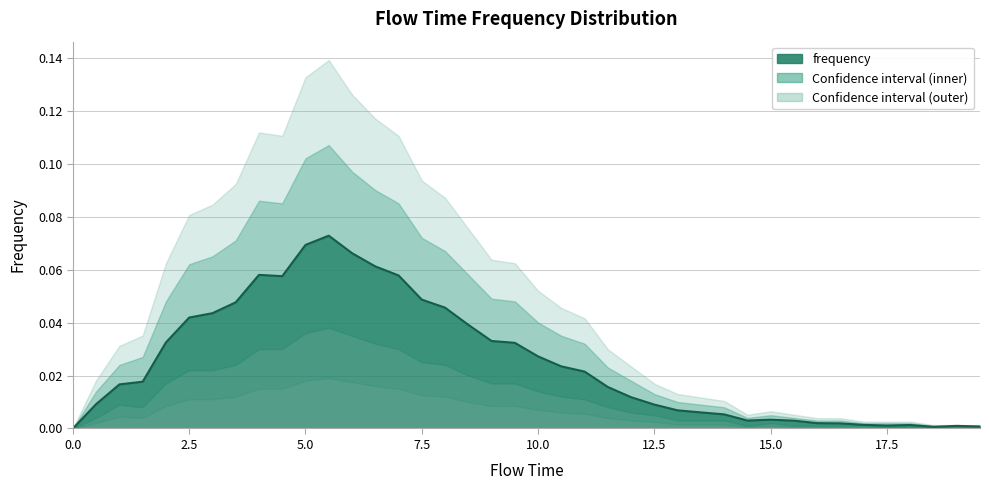

Reading left to right, list all the values displayed in this chart.

frequency: 0.0	0.0	0.0	0.0	0.0	0.0	0.0	0.0	0.1	0.1	0.1	0.1	0.1	0.1	0.1	0.0	0.0	0.0	0.0	0.0	0.0	0.0	0.0	0.0	0.0	0.0	0.0	0.0	0.0	0.0	0.0	0.0	0.0	0.0	0.0	0.0	0.0	0.0	0.0	0.0
frequency_upper: 0.0	0.0	0.0	0.0	0.0	0.1	0.1	0.1	0.1	0.1	0.1	0.1	0.1	0.1	0.1	0.1	0.1	0.1	0.0	0.0	0.0	0.0	0.0	0.0	0.0	0.0	0.0	0.0	0.0	0.0	0.0	0.0	0.0	0.0	0.0	0.0	0.0	0.0	0.0	0.0
frequency_lower: 0.0	0.0	0.0	0.0	0.0	0.0	0.0	0.0	0.0	0.0	0.0	0.0	0.0	0.0	0.0	0.0	0.0	0.0	0.0	0.0	0.0	0.0	0.0	0.0	0.0	0.0	0.0	0.0	0.0	0.0	0.0	0.0	0.0	0.0	0.0	0.0	0.0	0.0	0.0	0.0